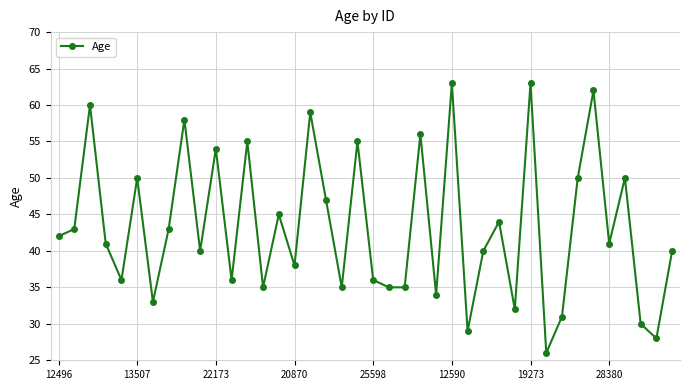

True or false: there are more than 1 points higher than both neighbors.

True